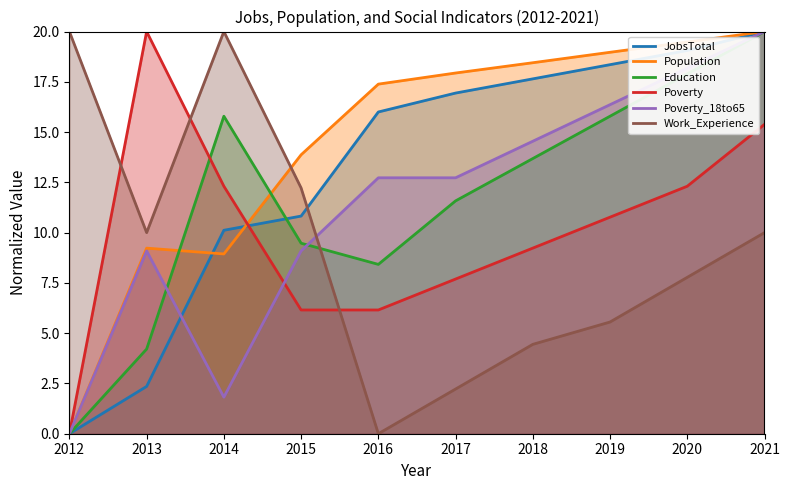

What is the average value of the Poverty series?

10.0